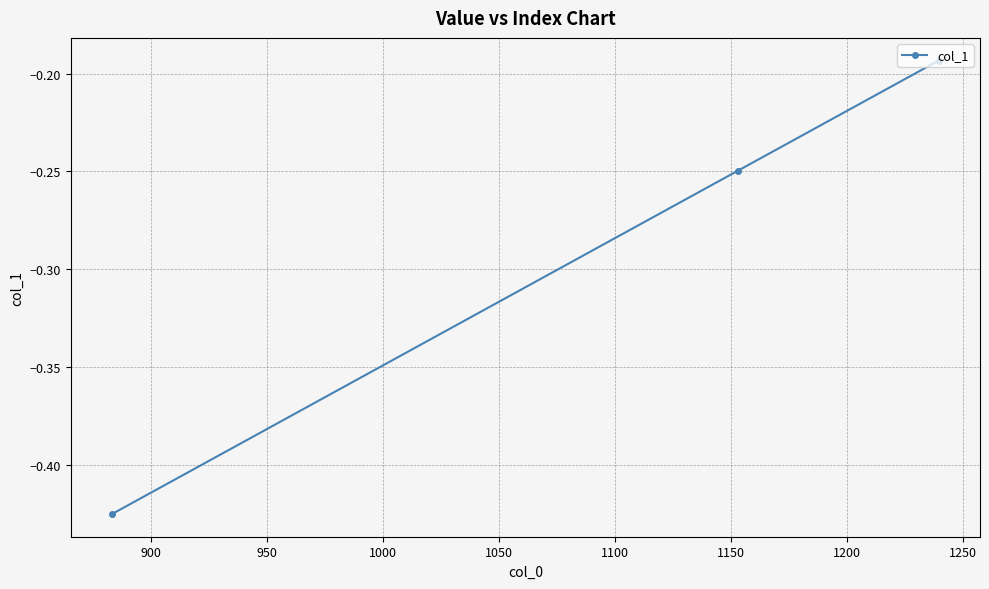

How many series are shown in this chart?

1